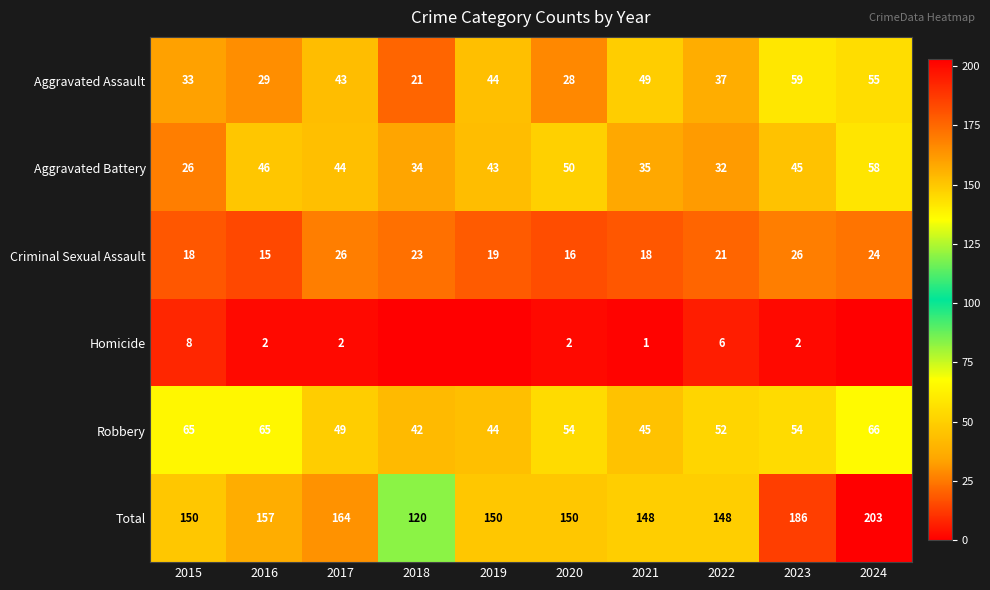

List the labels in order of Aggravated Battery value, smallest first.

2015, 2022, 2018, 2021, 2019, 2017, 2023, 2016, 2020, 2024